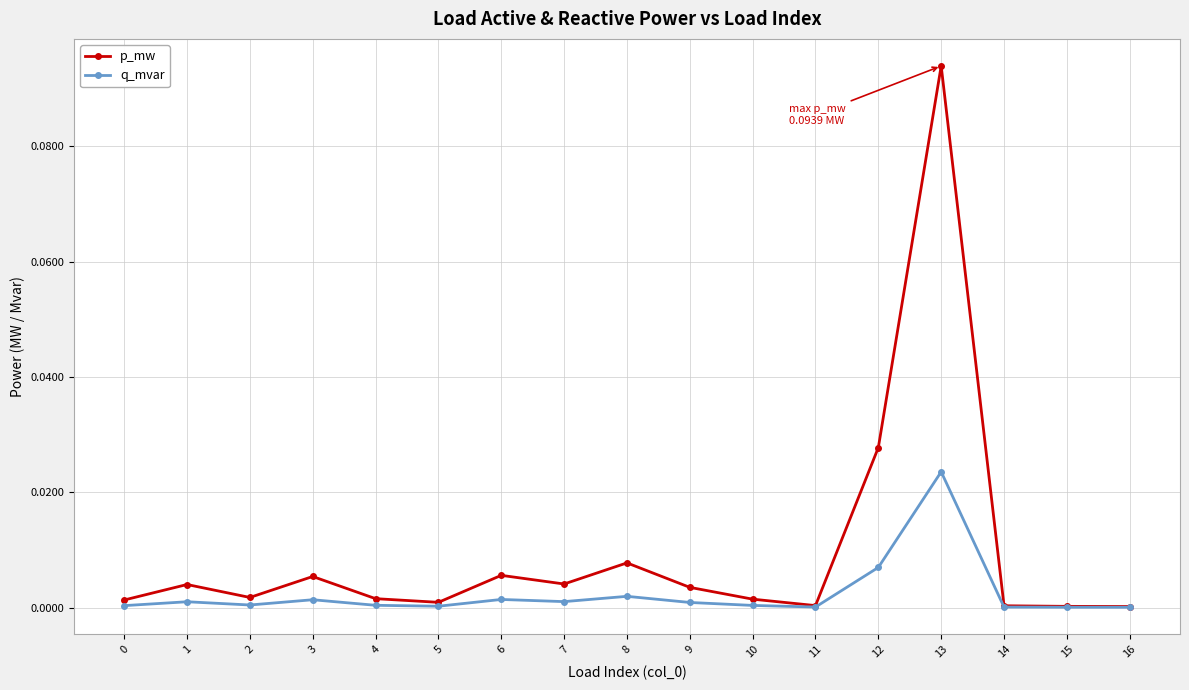

How many lines are shown in the chart?

2